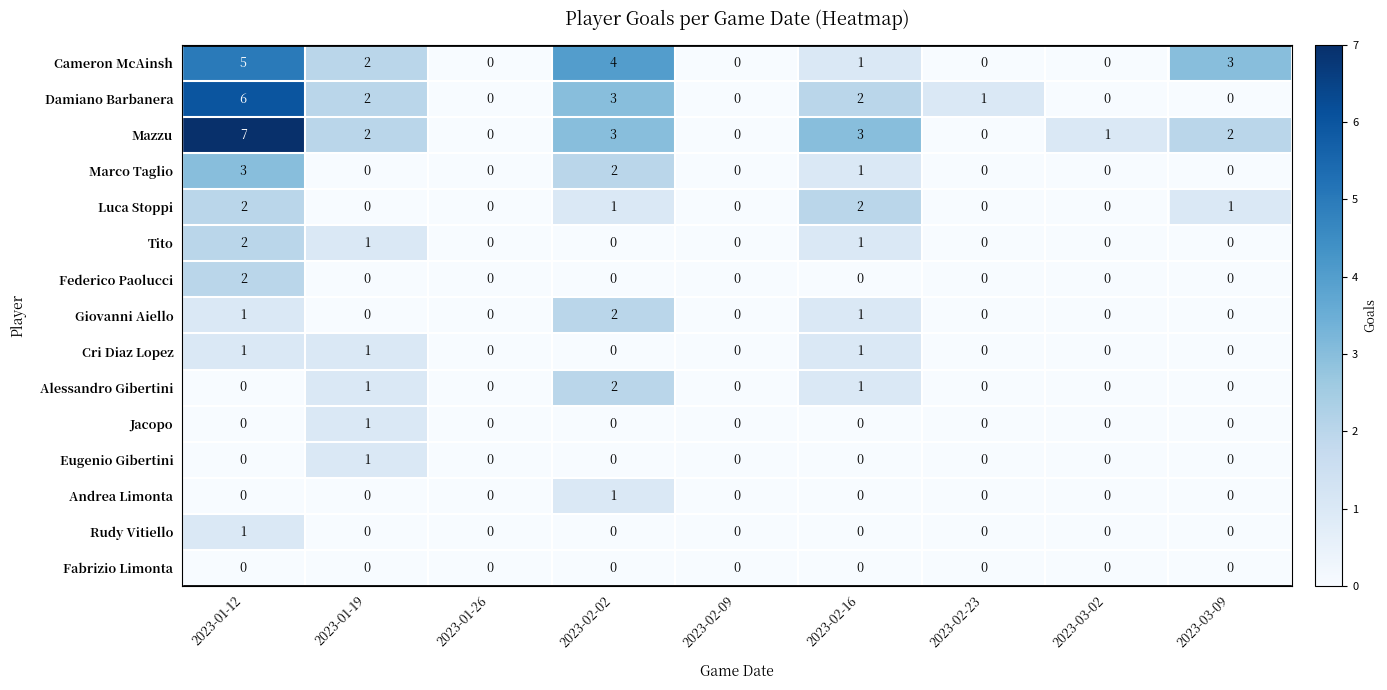

Which series has the largest total across all categories?

Mazzu